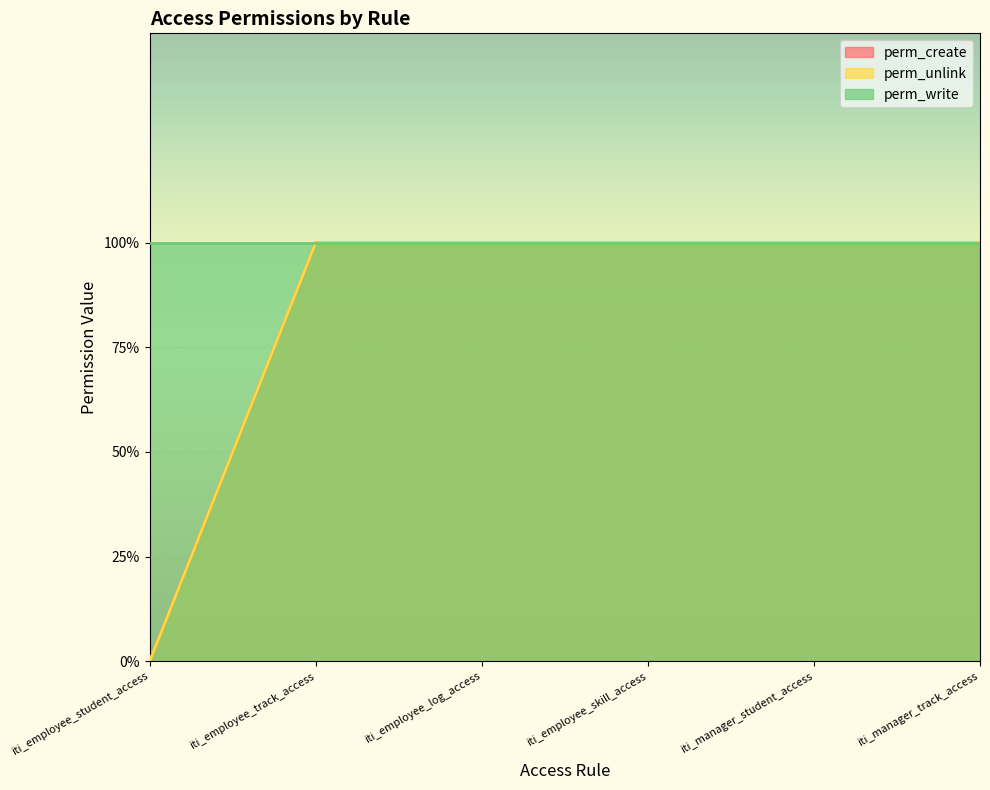

True or false: perm_create and perm_unlink intersect in this chart.

False